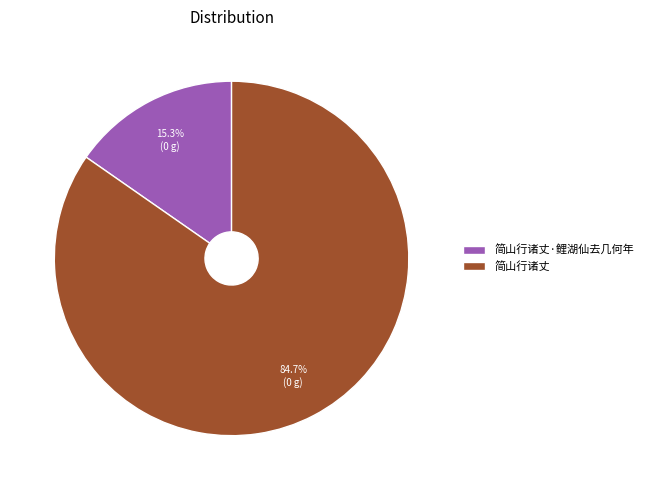

True or false: 简山行诸丈 accounts for 90% of the total.

False